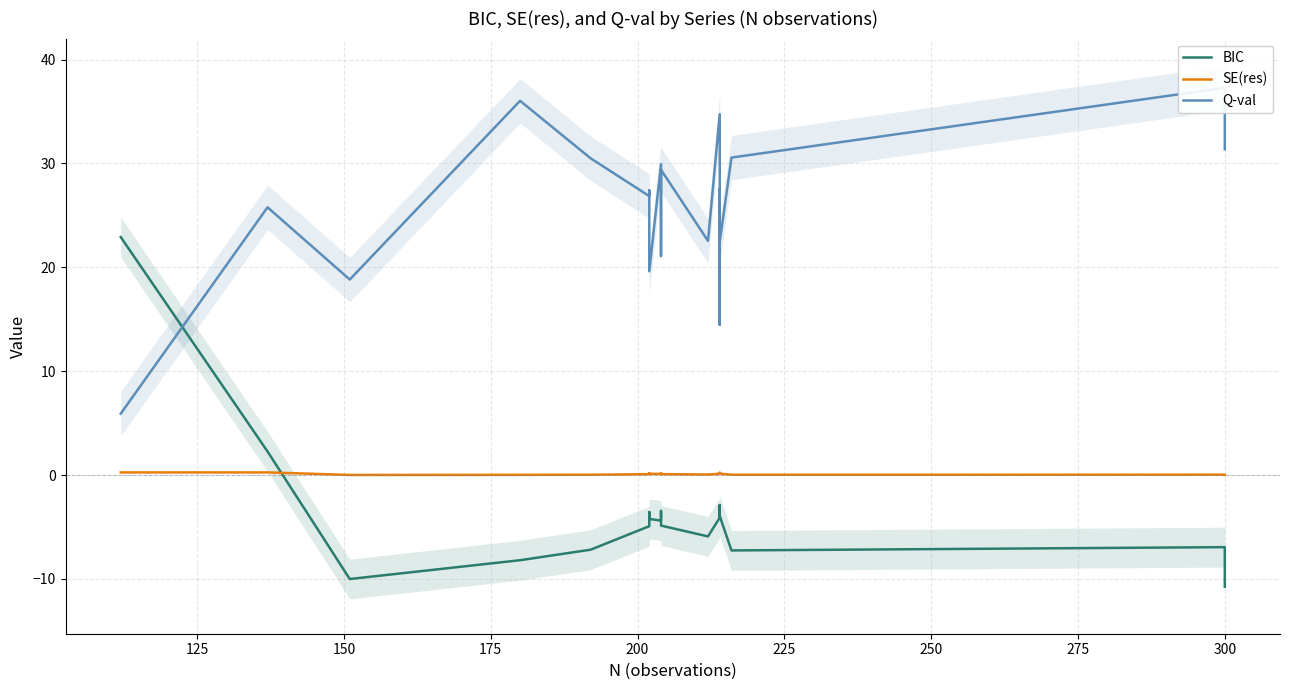

Which series has the largest total across all categories?

Q-val